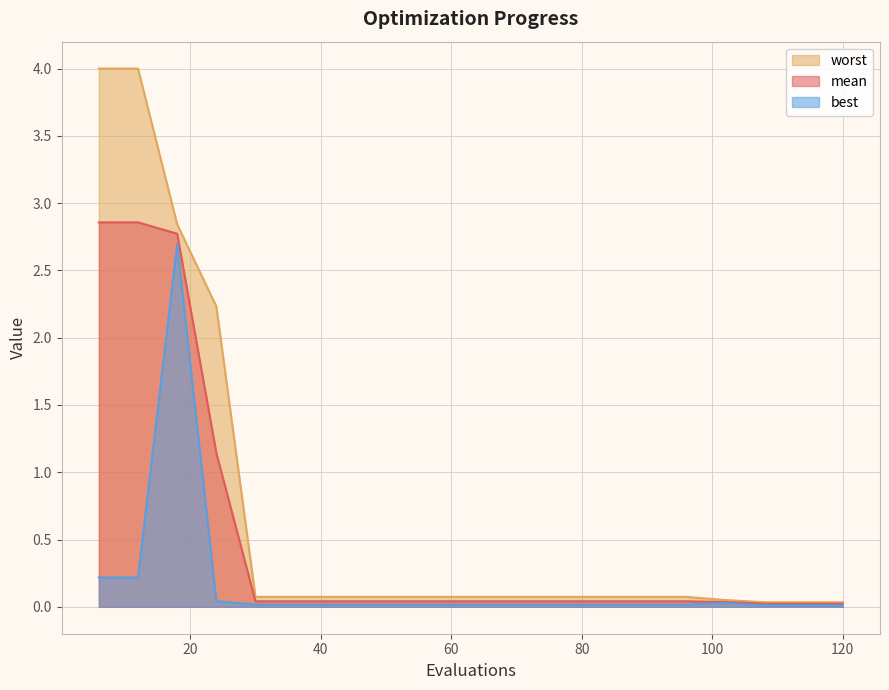

The value of best at 120 is 0.0. True or false?

True